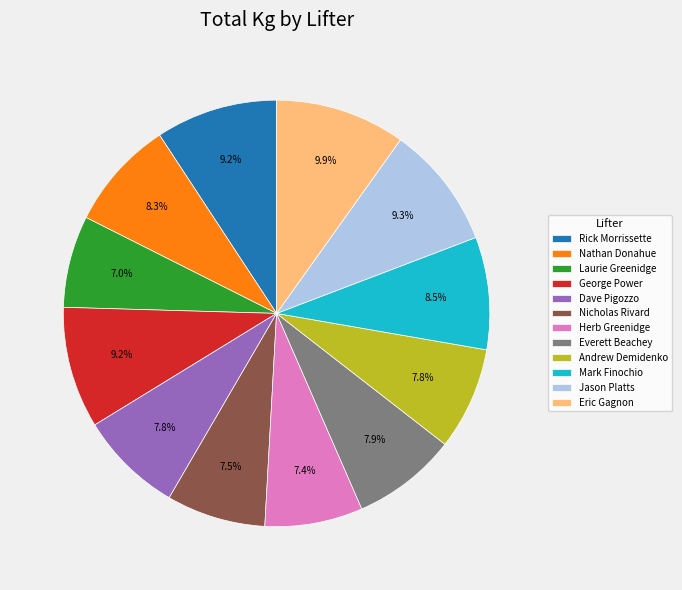

Count the number of slices in the pie.

12